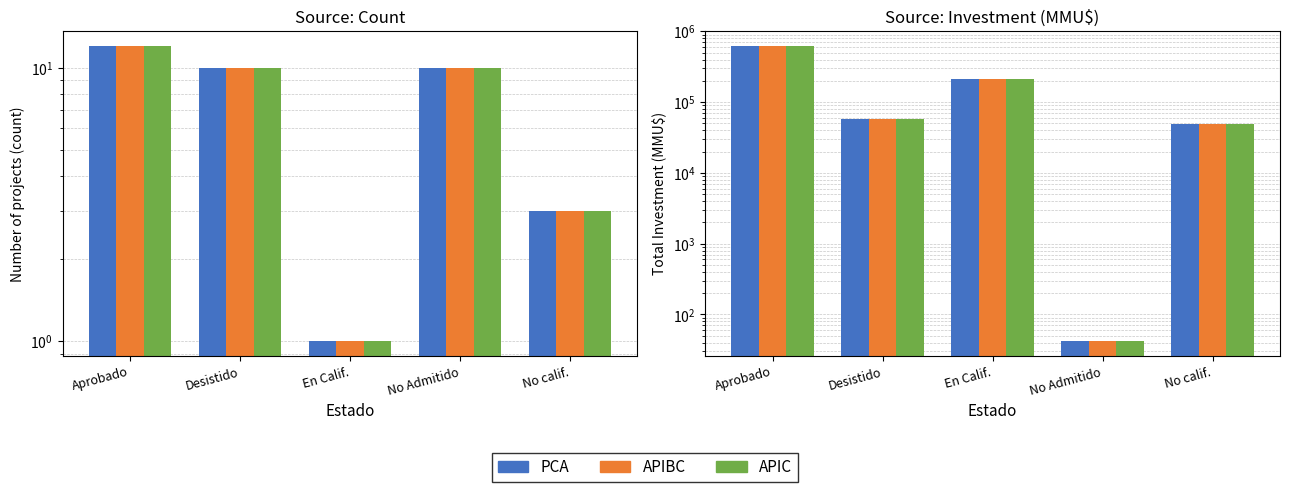

Count the number of data series in this chart.

6